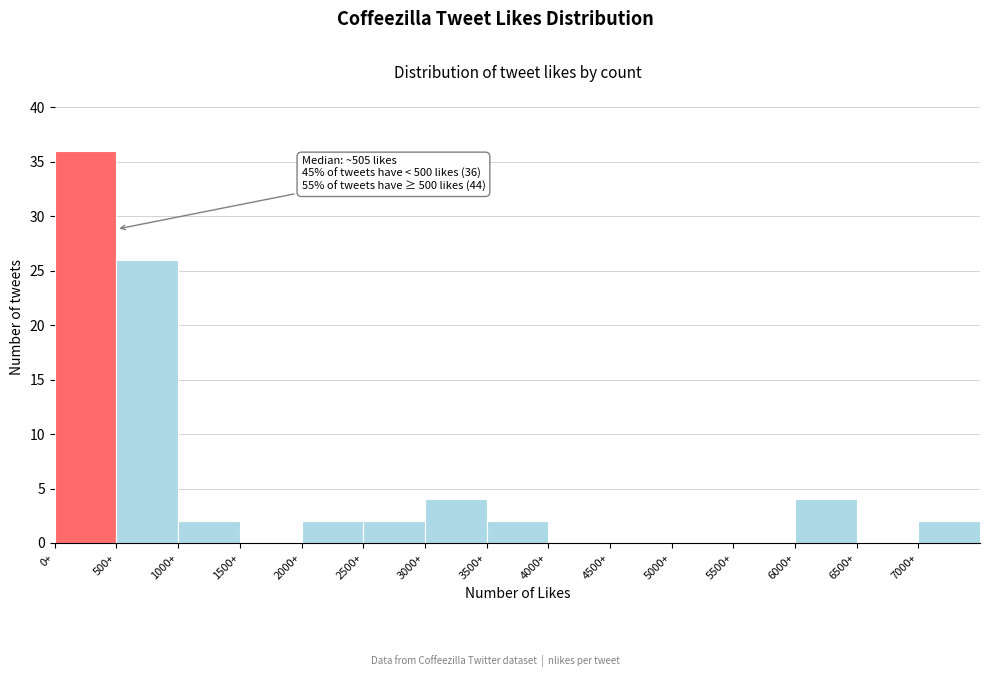

Over which range of the x-axis is the bar tallest?

0 to 500